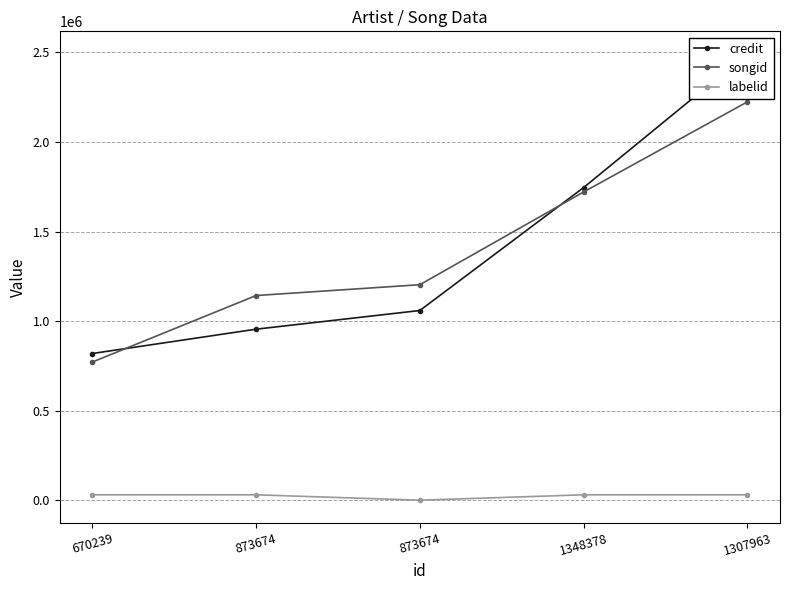

Is this an area chart (filled region under the line)?

No